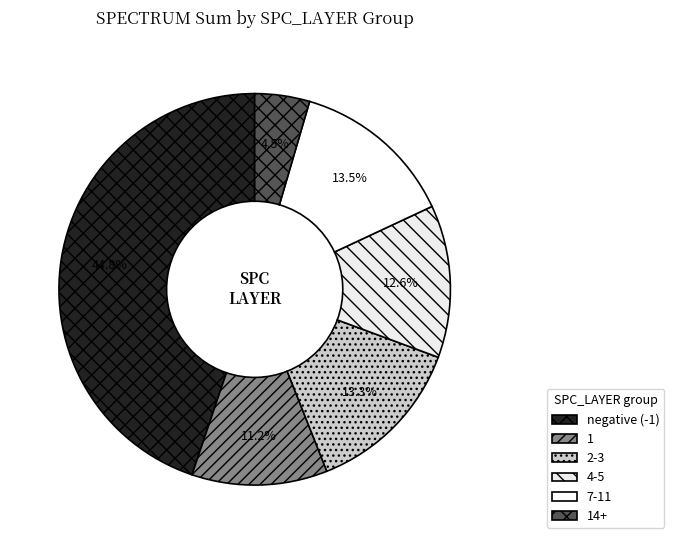

Count the number of slices in the pie.

6